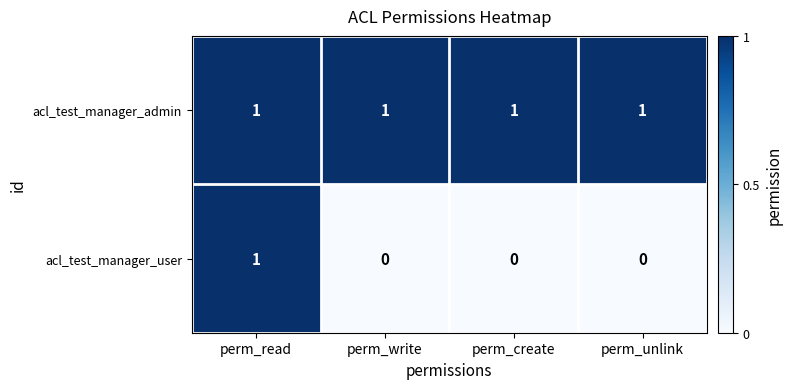

Count the acl_test_manager_user values in the range 0 to 1.

4